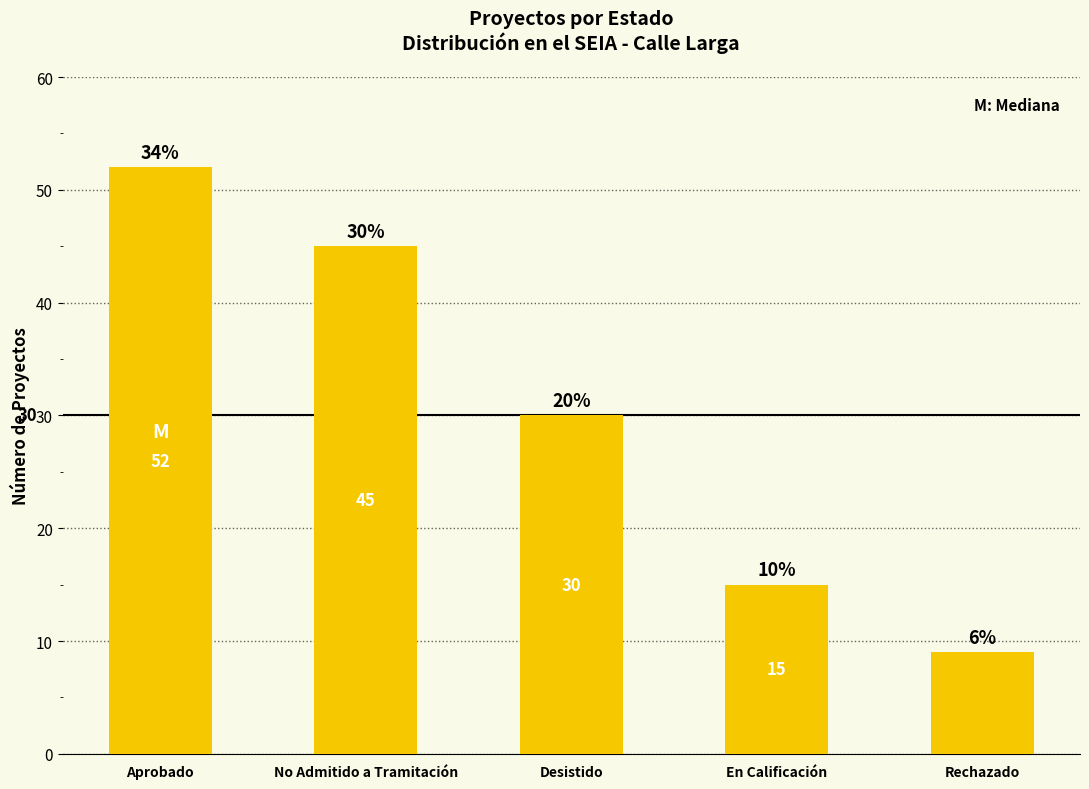

What is the maximum value shown in the chart?

52